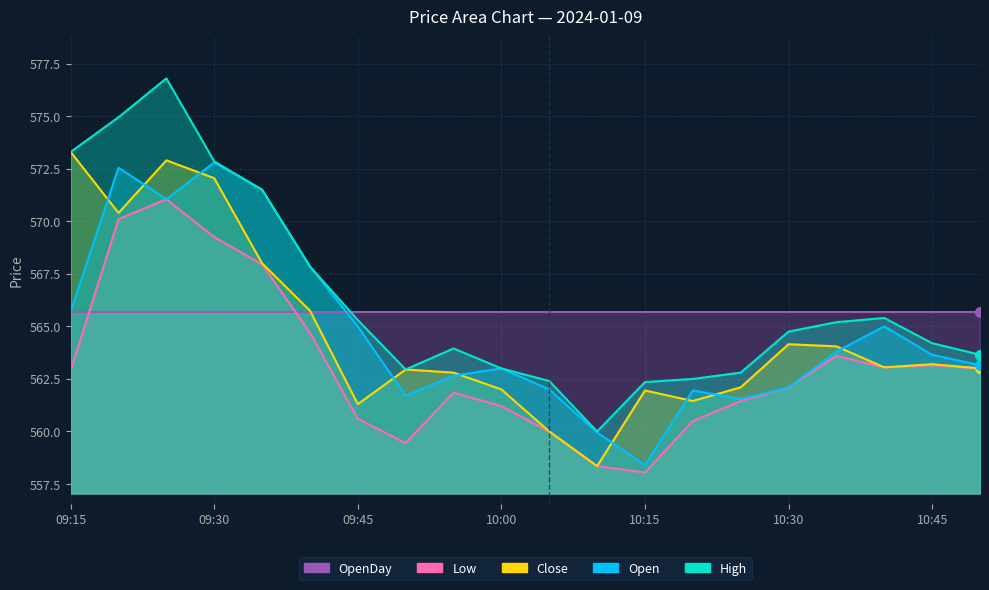

True or false: High has more than 2 points higher than both neighbors.

True